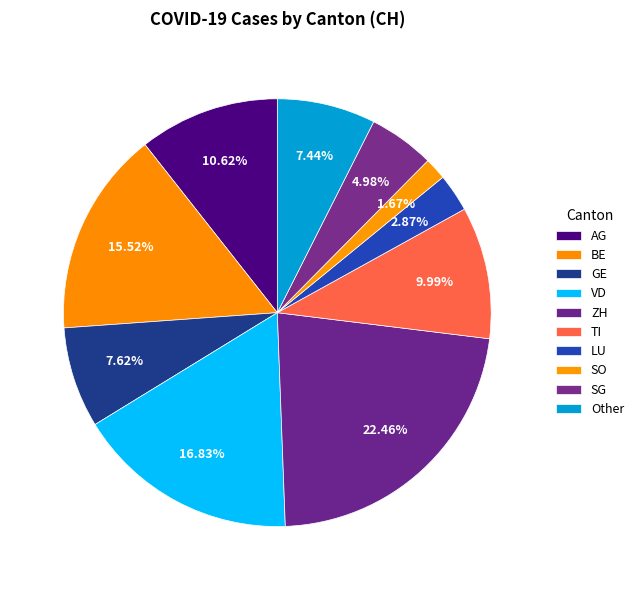

How many segments does this pie chart have?

10